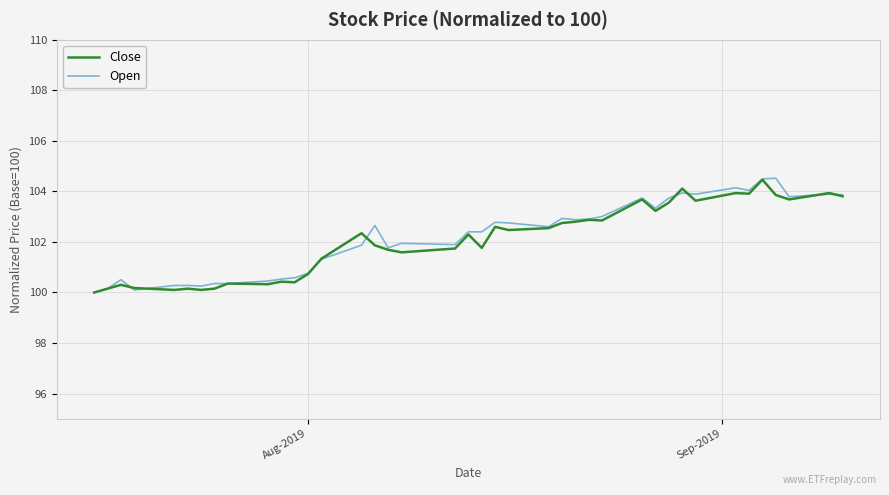

In Close, how many points are lower than both neighbors (excluding endpoints)?

12